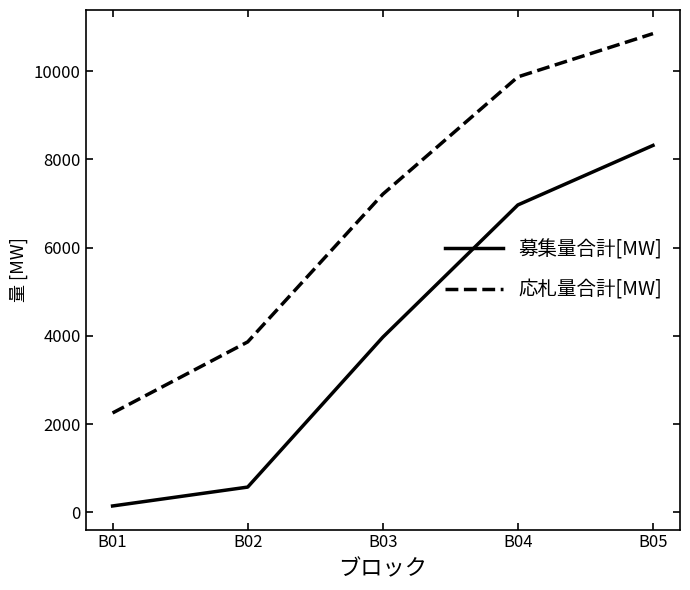

Which series has the widest spread of values?

応札量合計[MW]